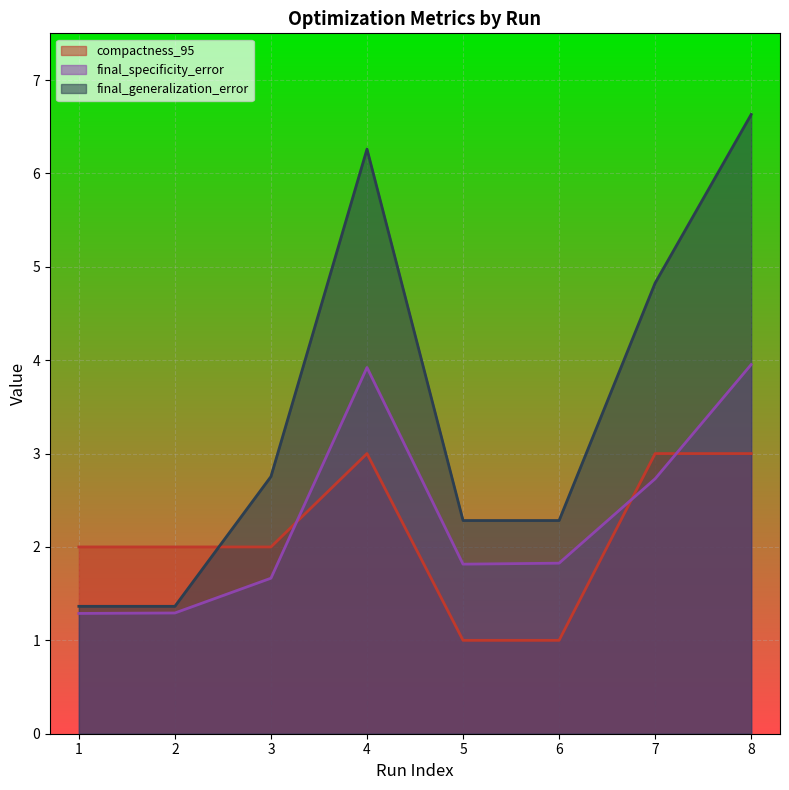

List the labels in order of compactness_95 value, largest first.

4, 7, 8, 1, 2, 3, 5, 6